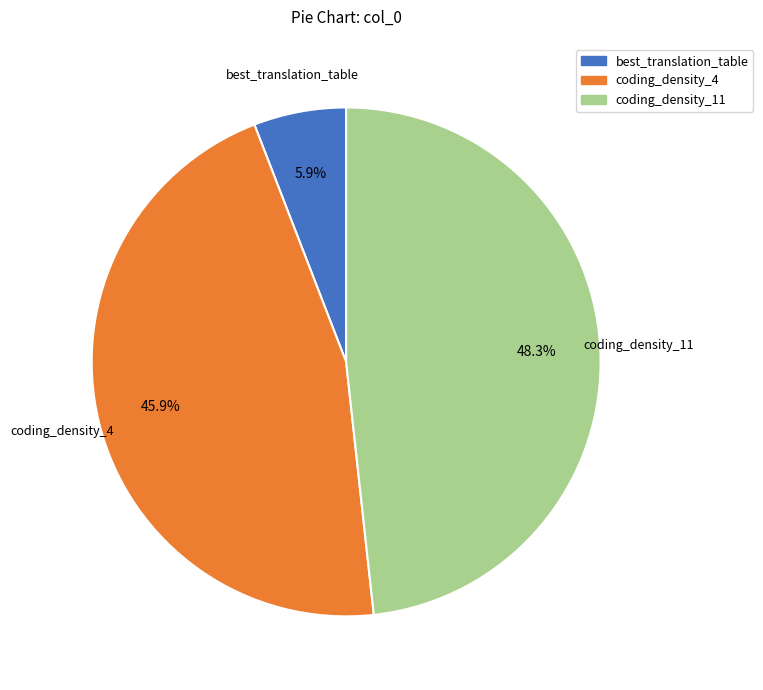

What is the smallest slice in the pie chart?

best_translation_table